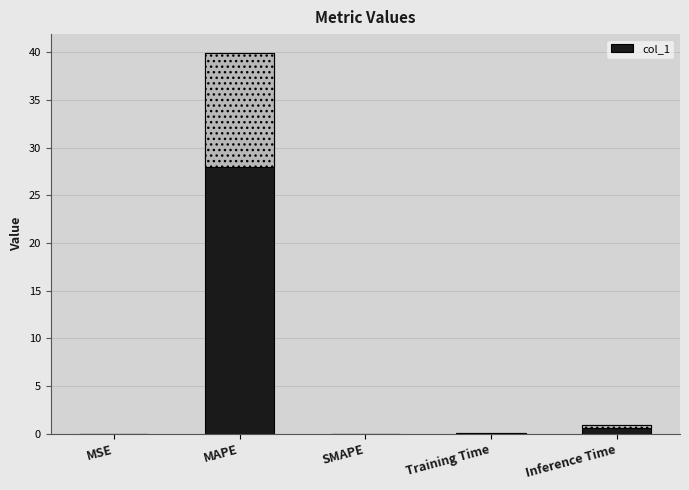

Are the bars grouped side by side (vs. stacked)?

No